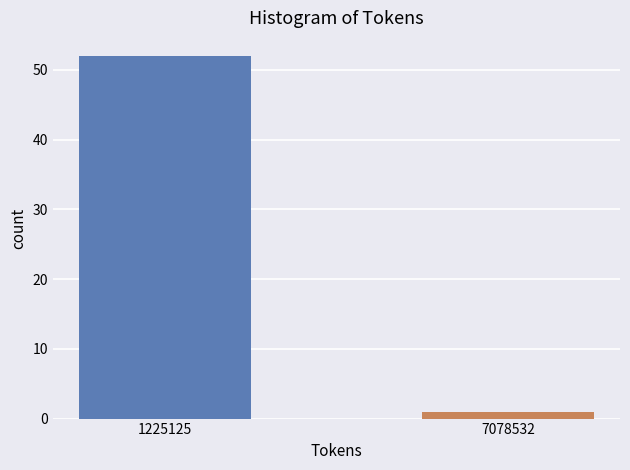

Reading left to right, what are all the values shown in this chart?

1225125=52	7078532=1